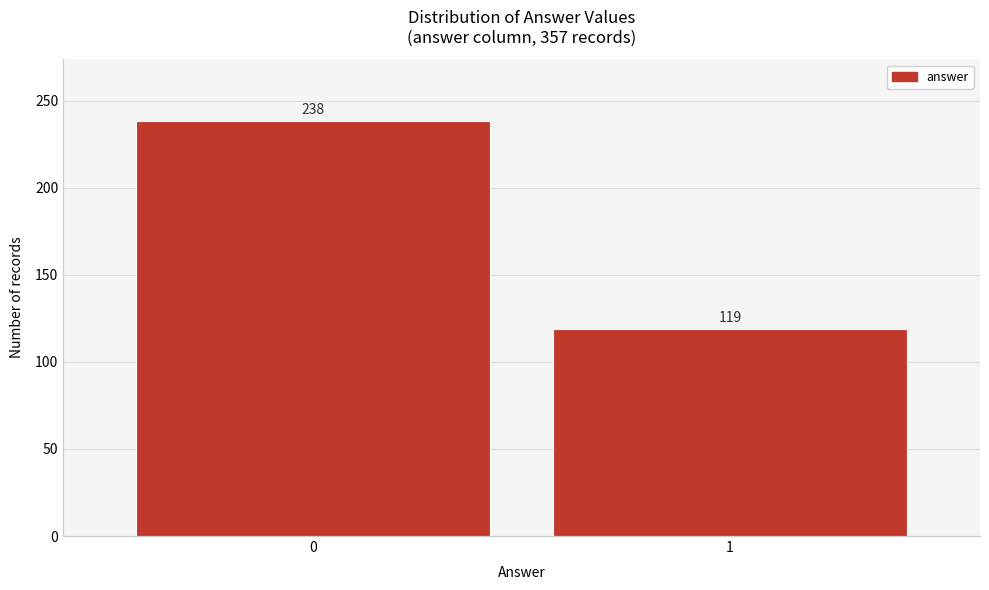

Reading left to right, extract all data points from this chart.

0=238	1=119